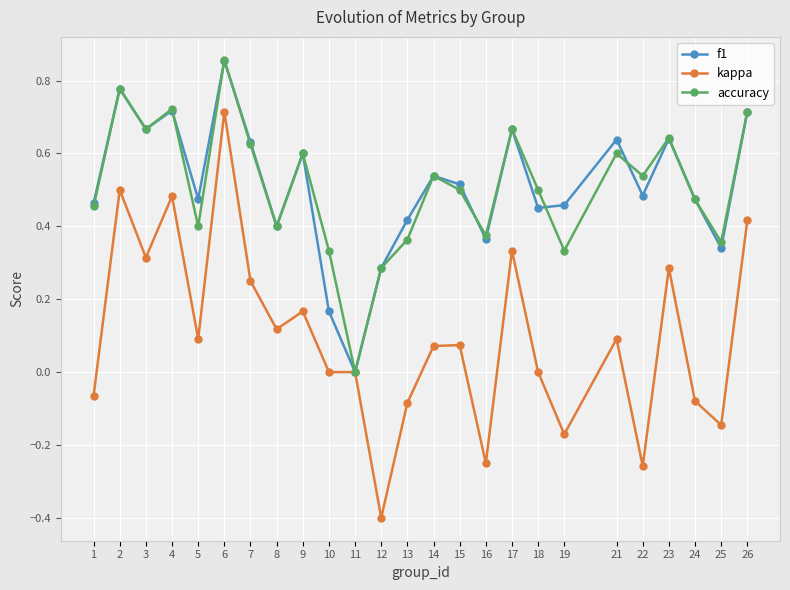

What is the total value across all series at 23?

1.6